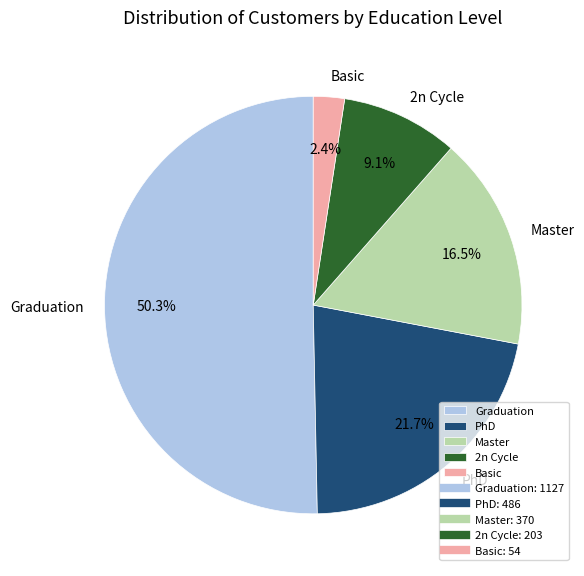

To the nearest percent, what percentage of the pie is PhD?

22%